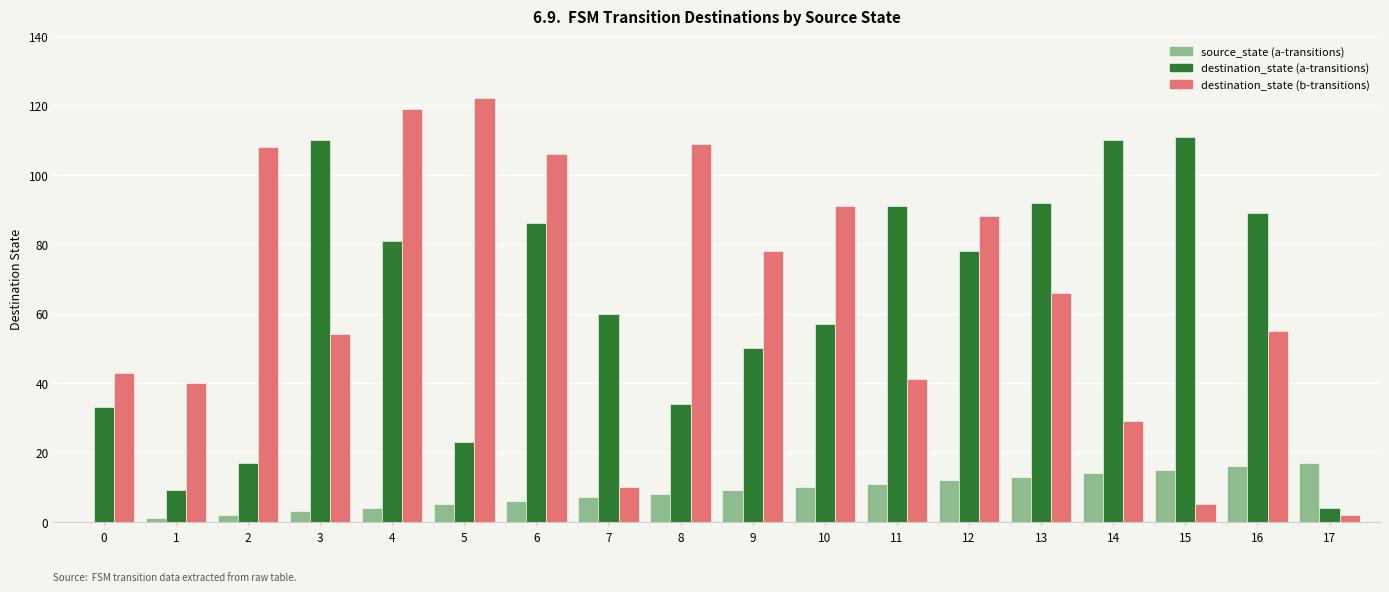

Which series has the largest total across all categories?

destination_state (b-transitions)